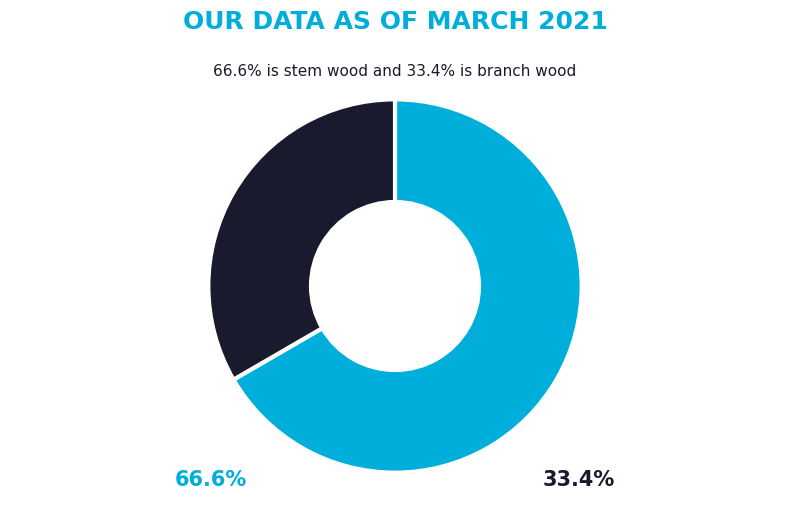

Is there any slice that represents more than half of the pie?

Yes